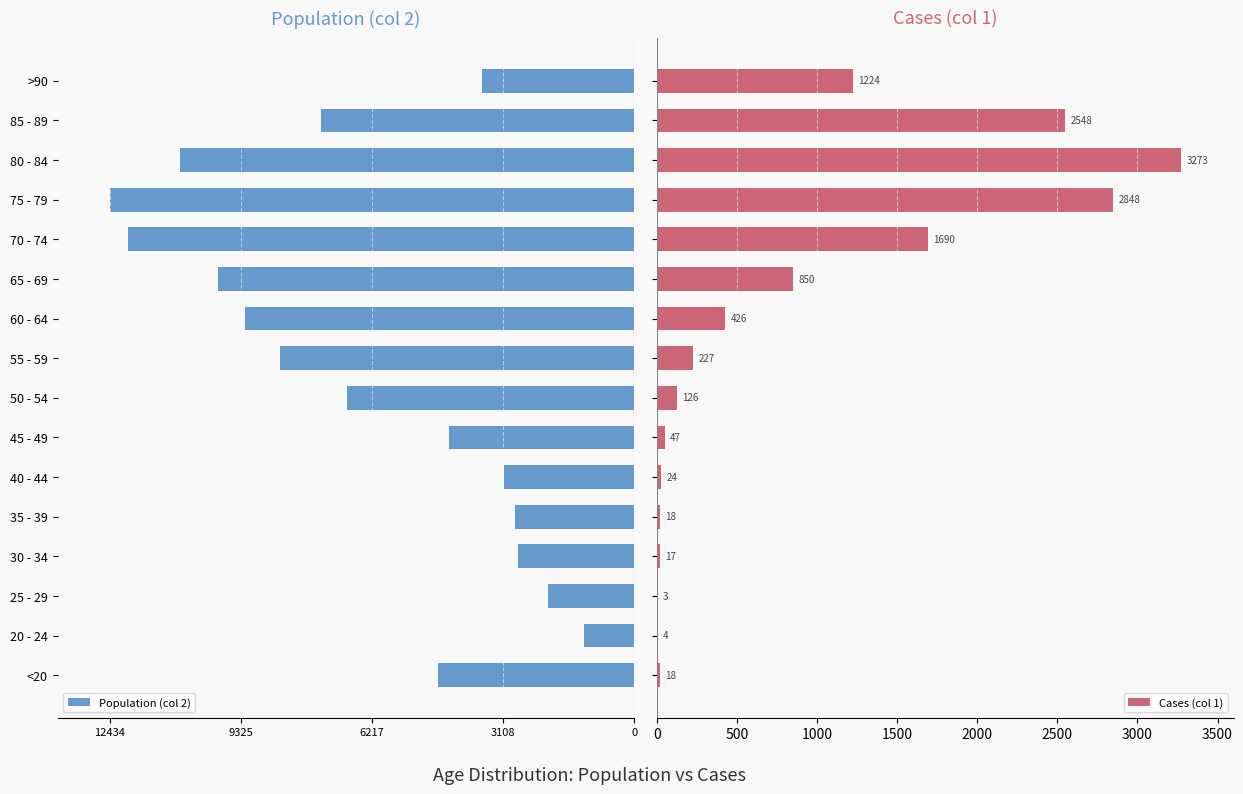

What is the maximum value for Cases (col 1)?

3273